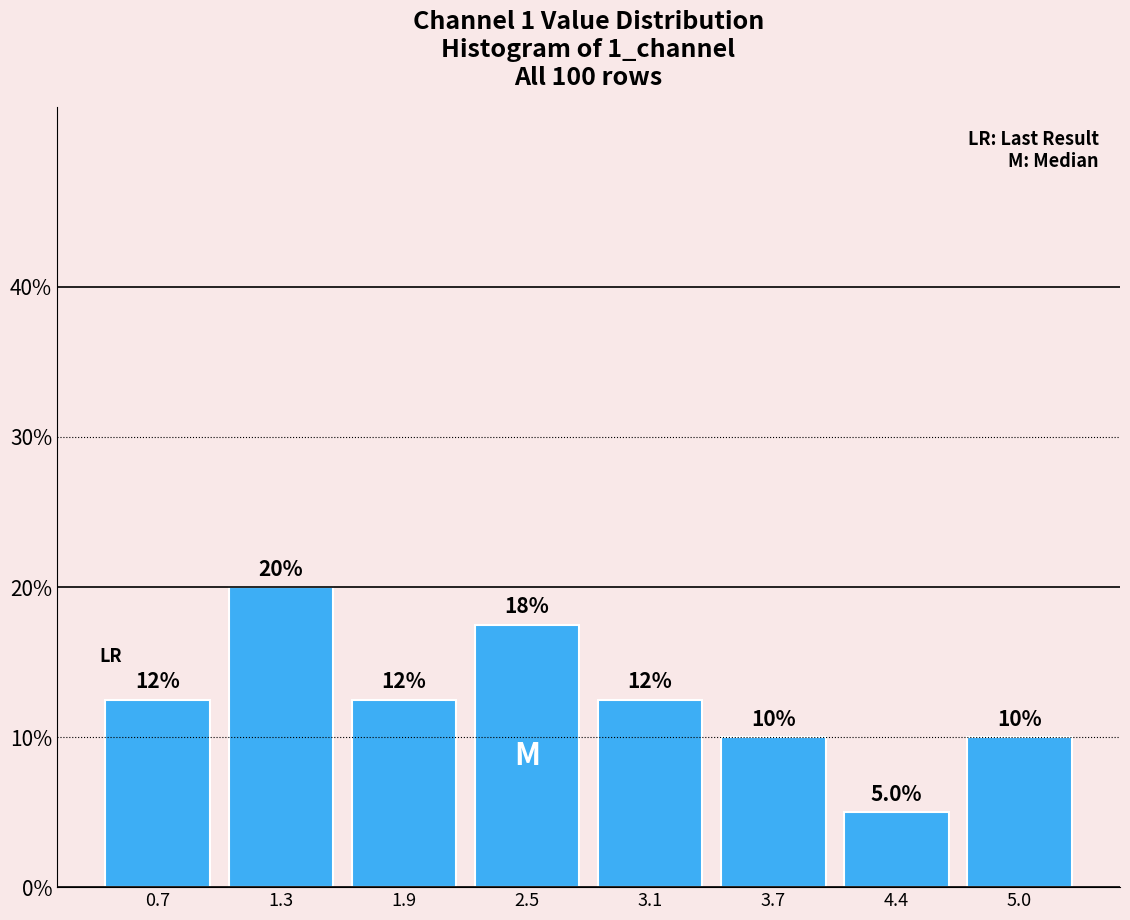

Which range on the x-axis has the tallest bar?

1.0 to 1.6